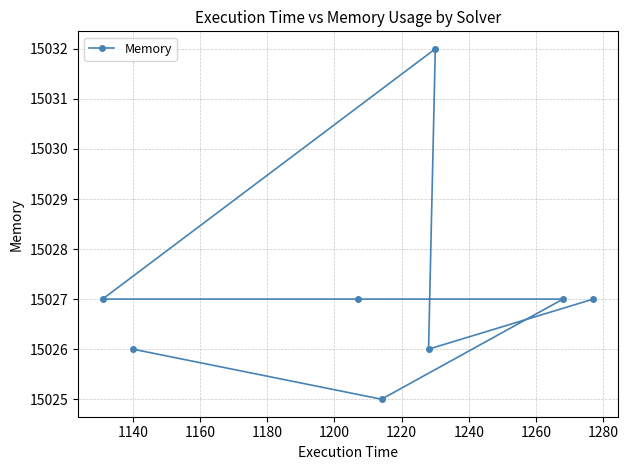

What is the difference between the maximum and minimum values?

7